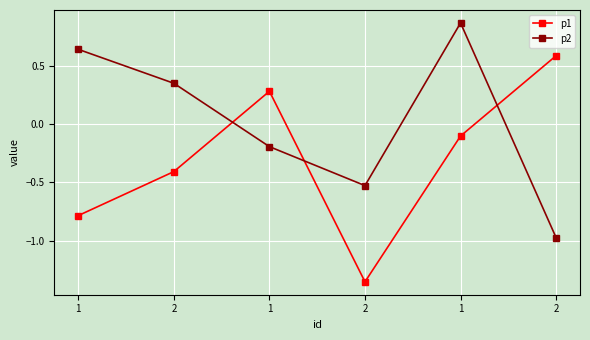

The value of p2 at 1 is -0.2. True or false?

True